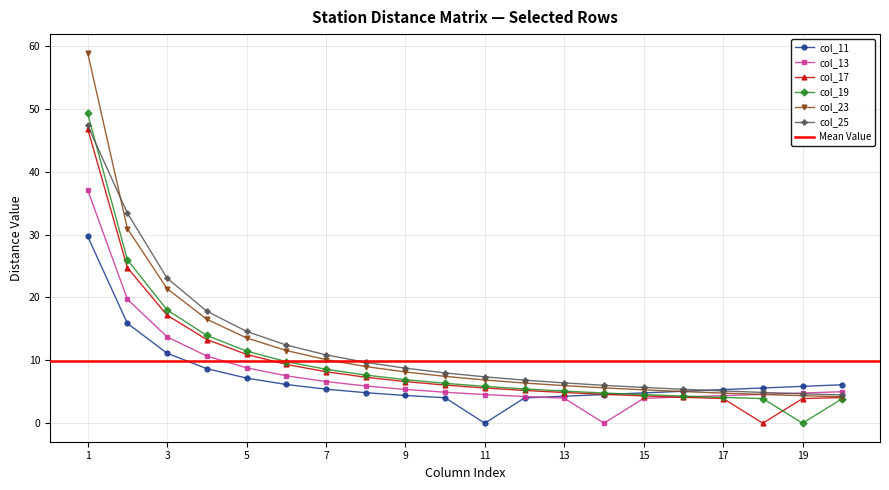

After their last crossing, which series has the higher values: col_11 or col_13?

col_11